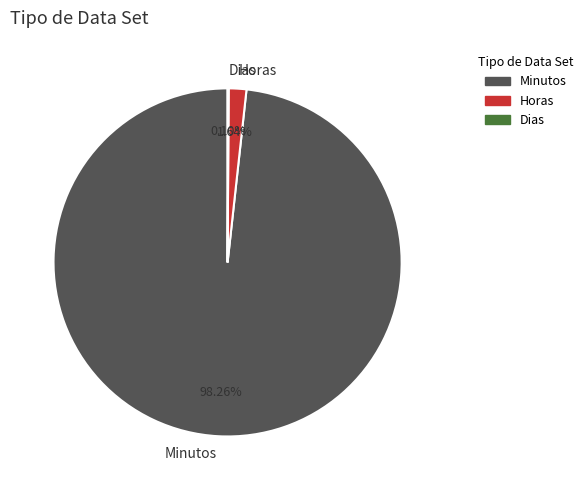

Is there any slice that represents more than half of the pie?

Yes